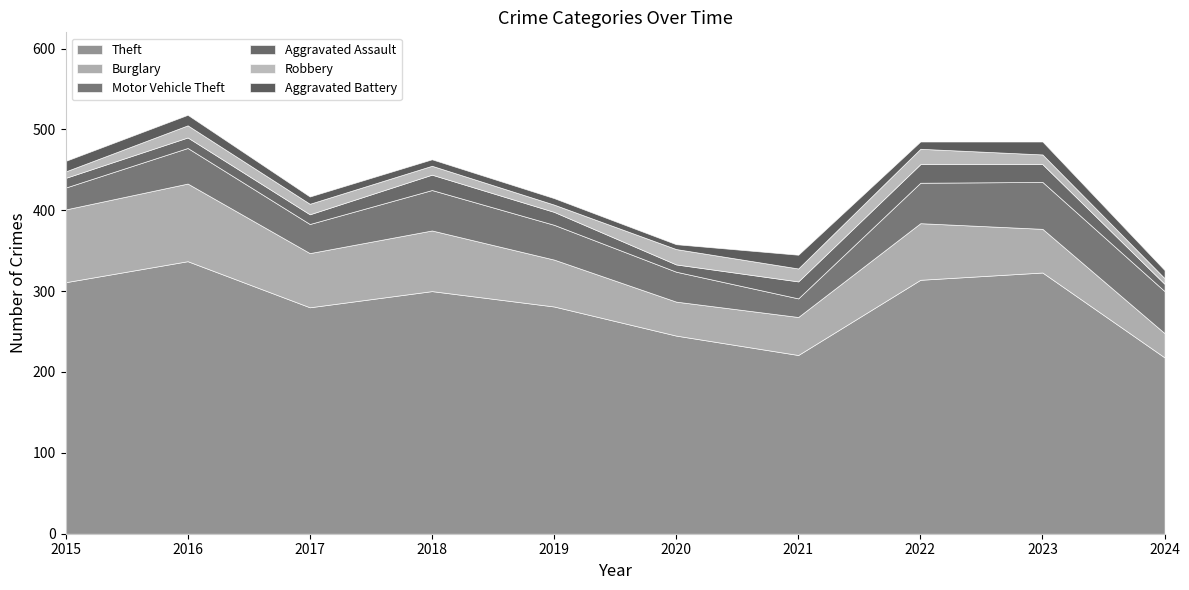

Reading right to left, transcribe all the data shown in this chart.

Theft: 2024=218	2023=323	2022=314	2021=221	2020=245	2019=281	2018=300	2017=280	2016=337	2015=311
Burglary: 2024=30	2023=54	2022=70	2021=47	2020=42	2019=58	2018=75	2017=67	2016=96	2015=90
Motor Vehicle Theft: 2024=52	2023=58	2022=50	2021=23	2020=37	2019=43	2018=50	2017=36	2016=44	2015=27
Aggravated Assault: 2024=9	2023=22	2022=23	2021=21	2020=9	2019=16	2018=19	2017=12	2016=13	2015=12
Robbery: 2024=7	2023=12	2022=19	2021=16	2020=19	2019=9	2018=11	2017=13	2016=15	2015=8
Aggravated Battery: 2024=10	2023=16	2022=9	2021=17	2020=6	2019=8	2018=8	2017=9	2016=13	2015=13